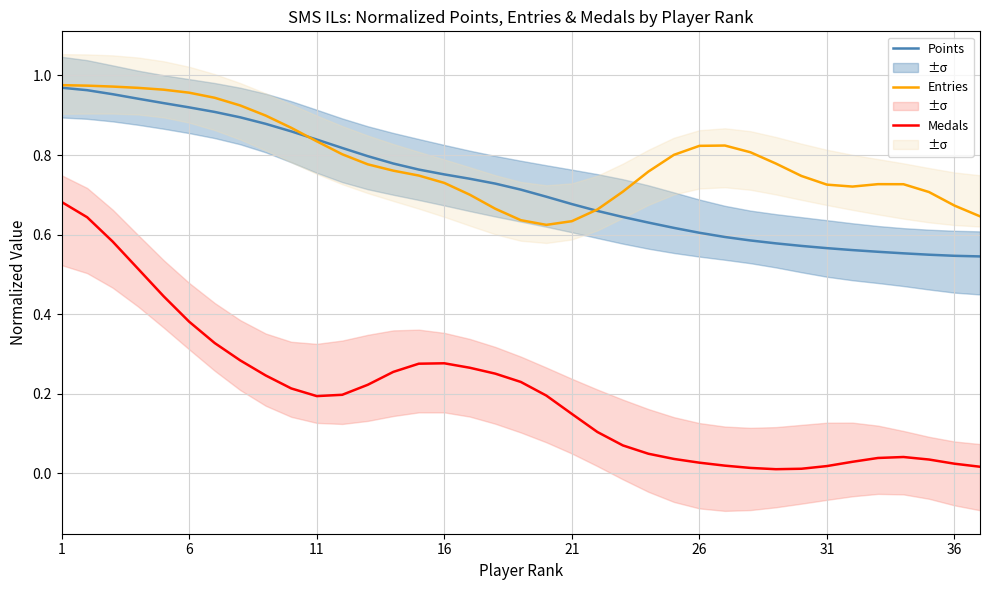

True or false: Entries (norm) and Medals (norm) cross at least once.

False